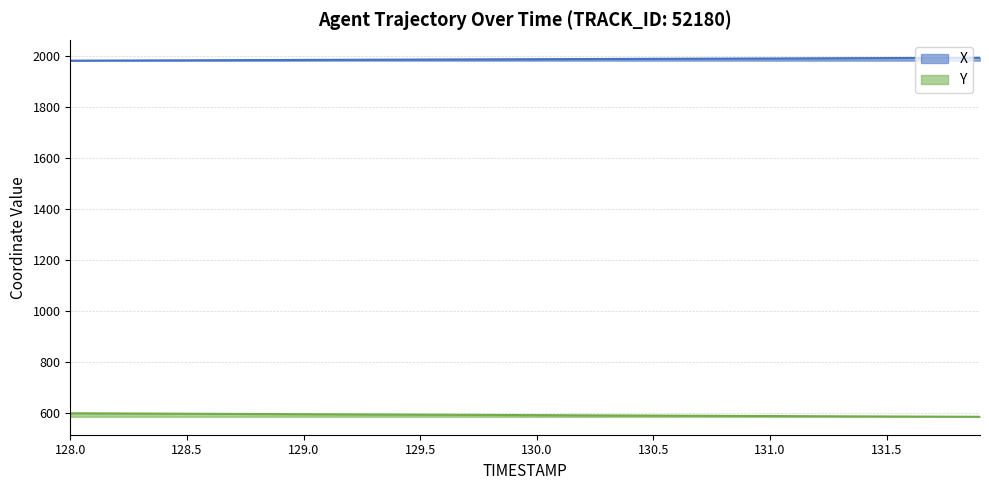

Which series has the largest total across all categories?

X